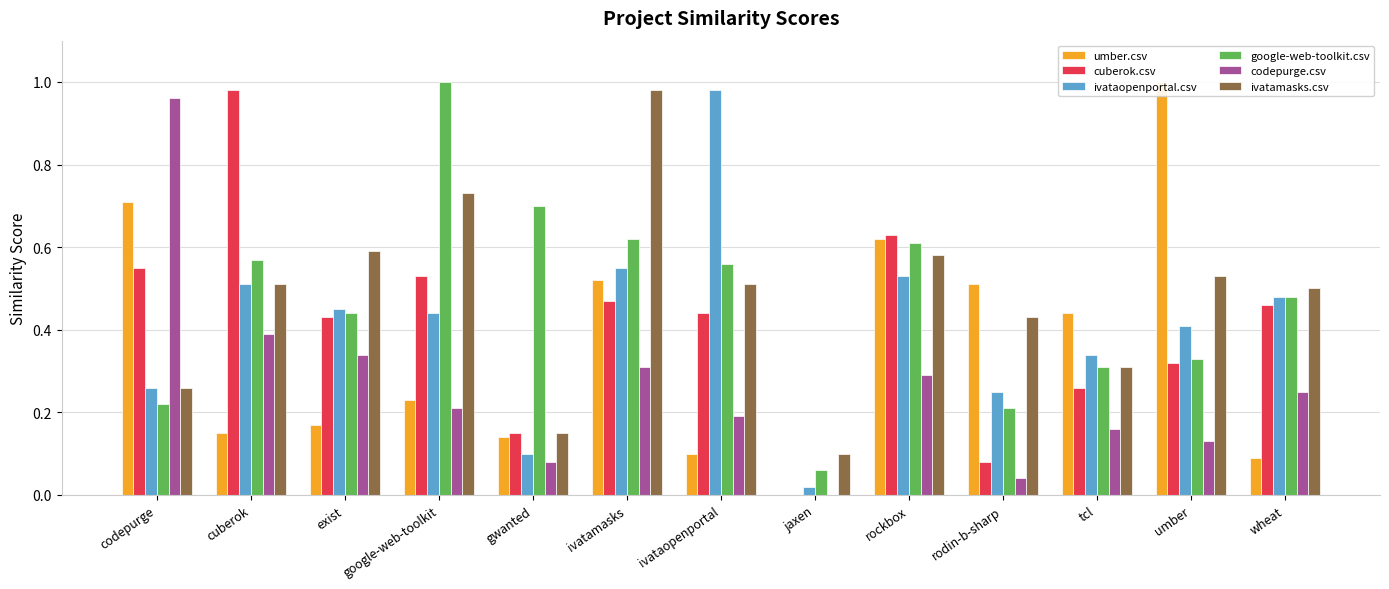

Count the number of data series in this chart.

6